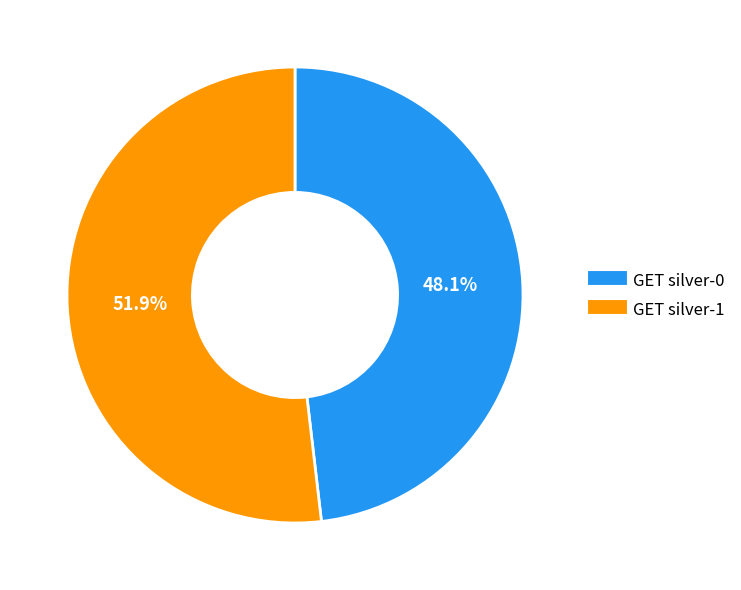

What is the majority slice?

GET silver-1